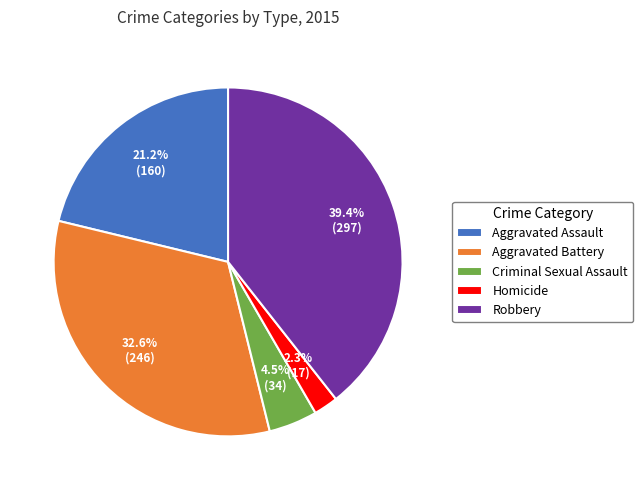

The Homicide slice represents 2% of the pie. True or false?

True